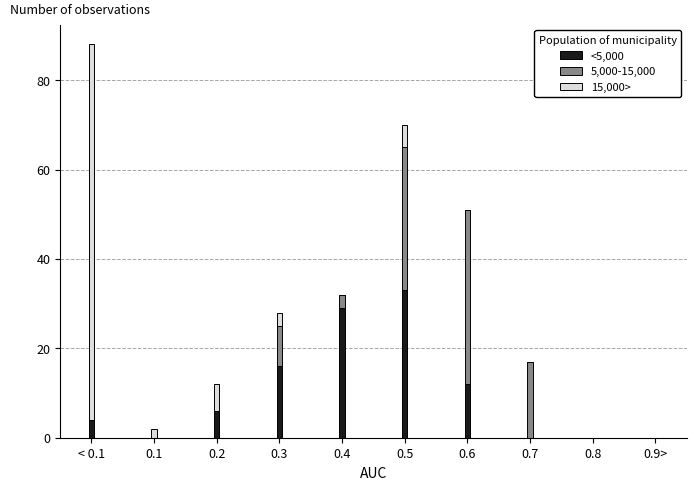

Reading left to right, transcribe the values for <5,000.

< 0.1=4	0.1=0	0.2=6	0.3=16	0.4=29	0.5=33	0.6=12	0.7=0	0.8=0	0.9>=0